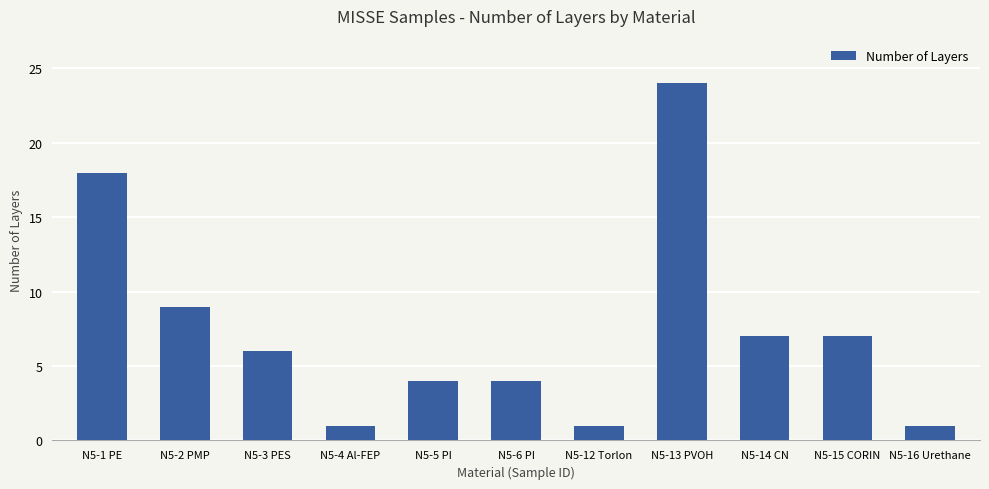

How many distinct data groups are displayed?

1